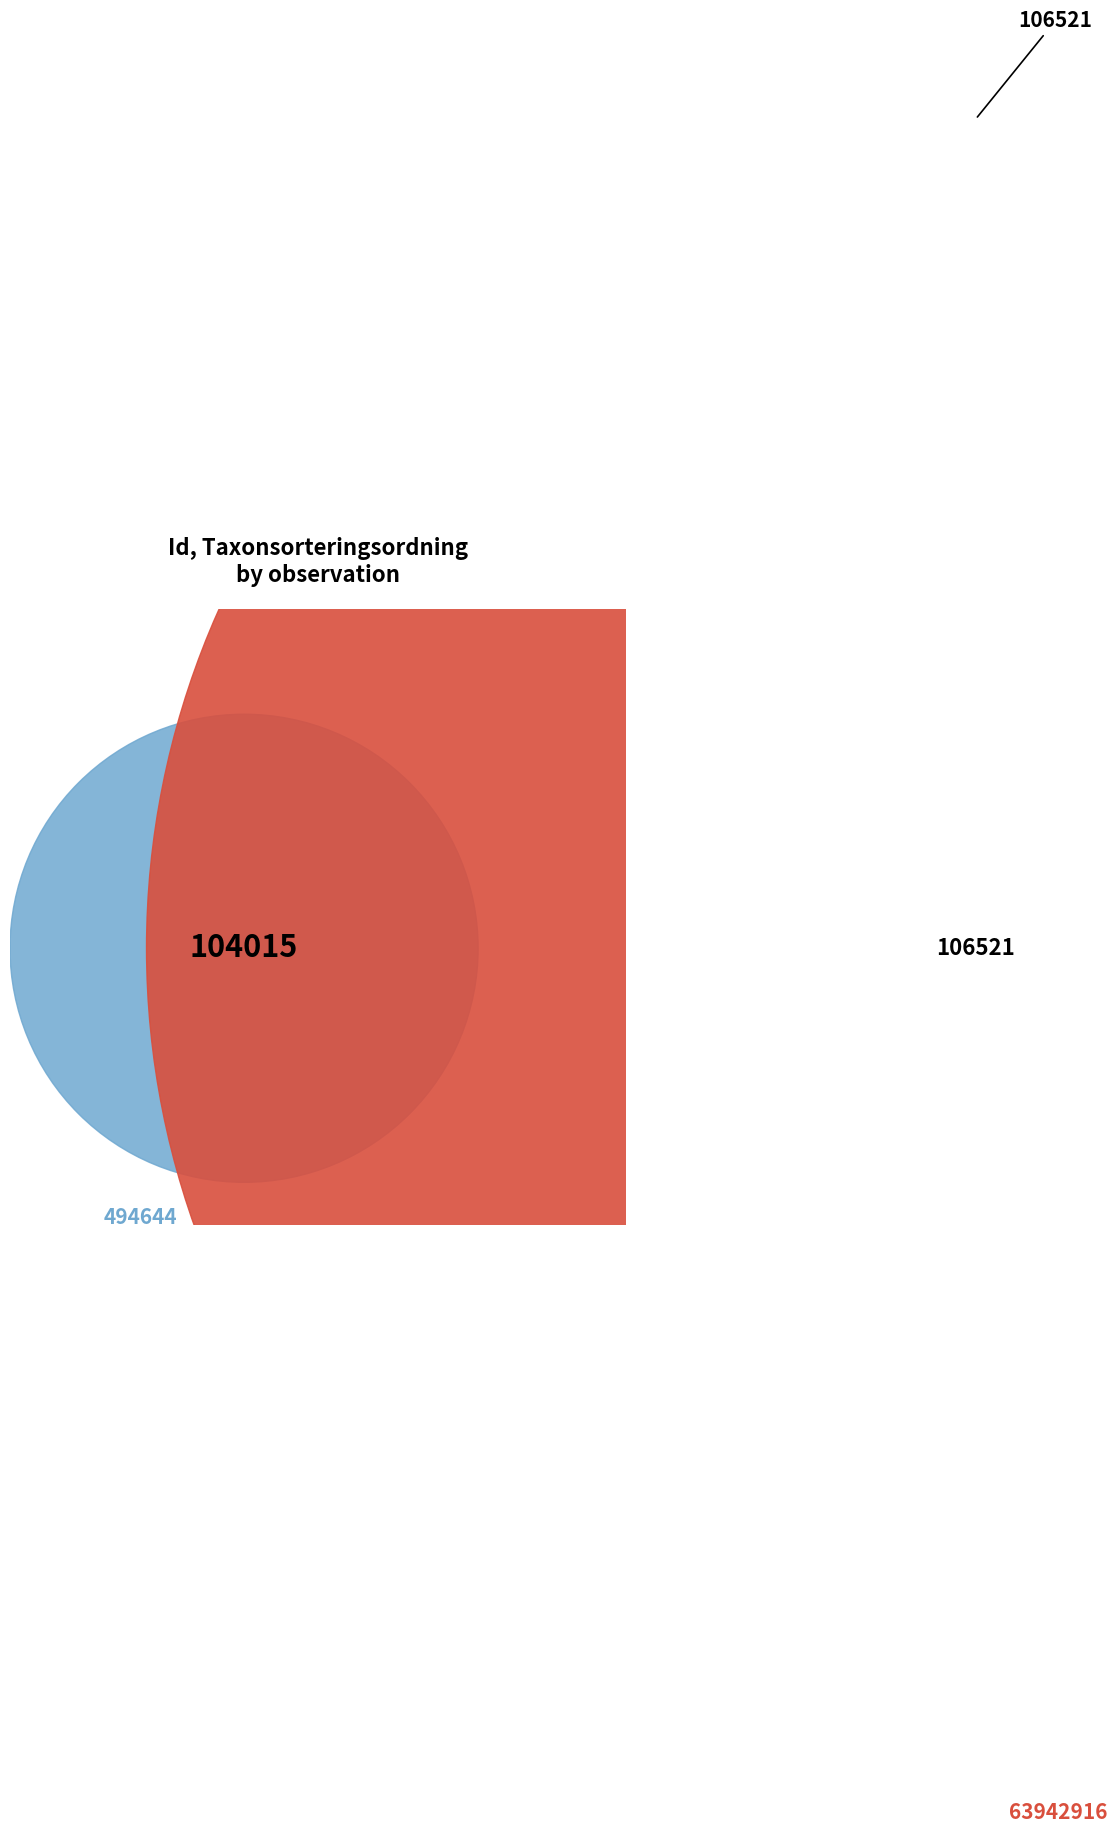

How many slices are in this pie chart?

2